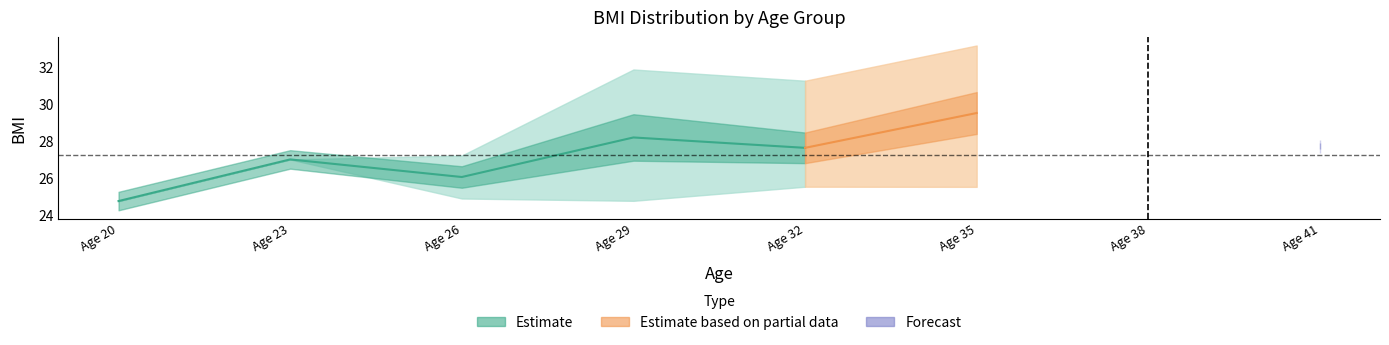

Is it true that mean_bmi equals 10.4 at 18?

False